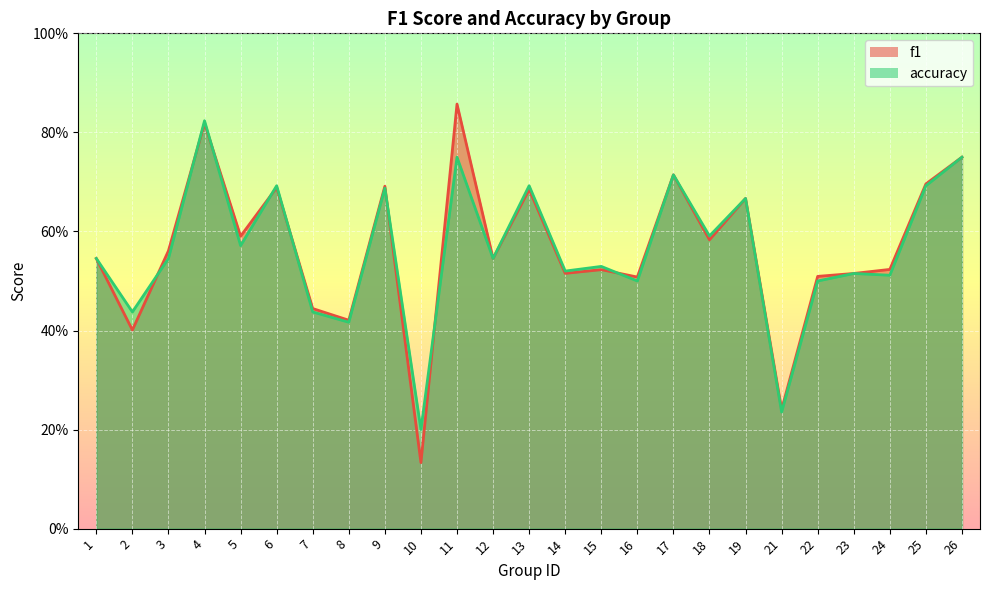

What is the average value of the accuracy series?

0.6